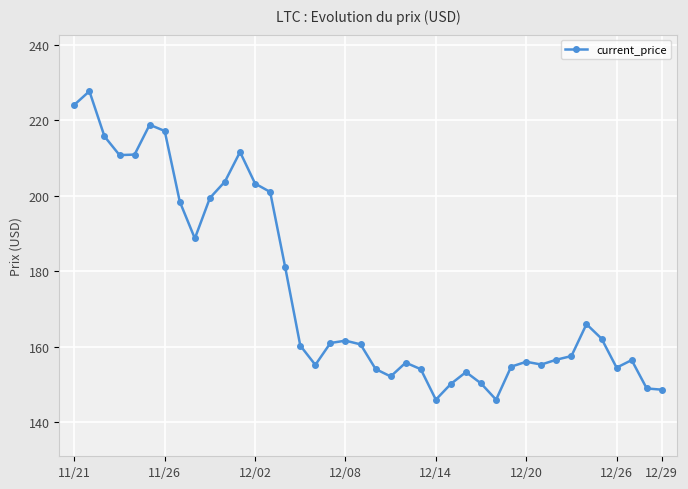

How many data points does each series have?

40